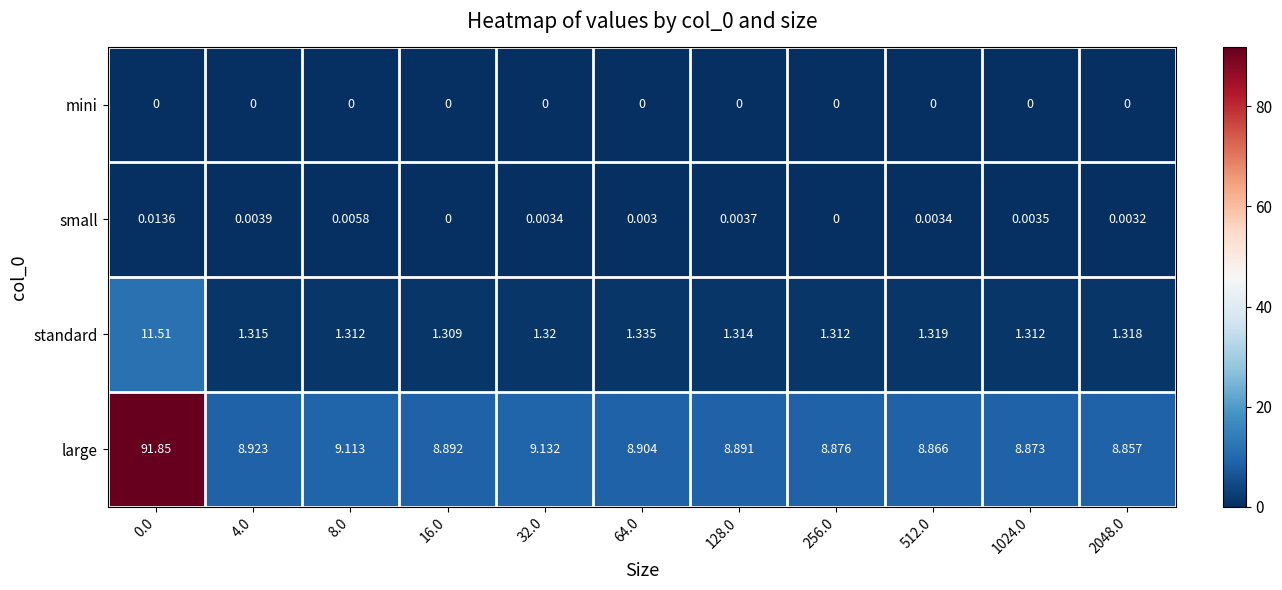

Rank the series at 2048.0 from lowest to highest value.

mini, small, standard, large